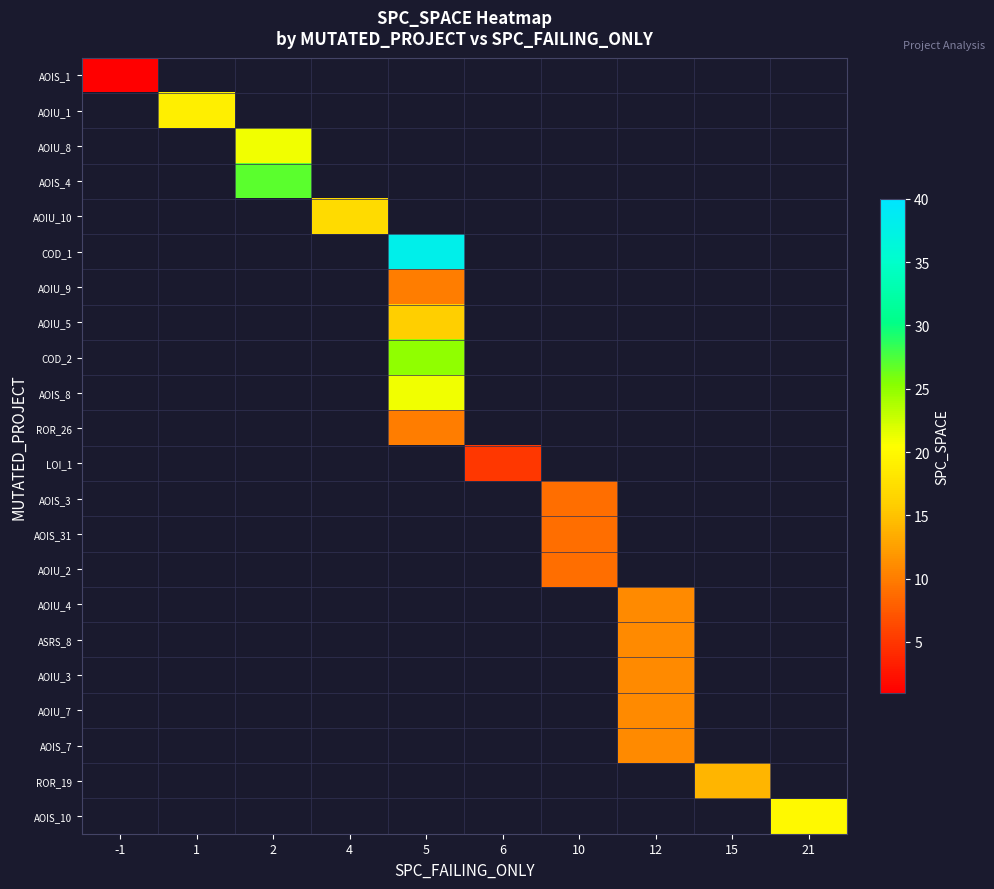

List the labels in order of row_0 value, largest first.

-1, 1, 2, 4, 5, 6, 10, 12, 15, 21